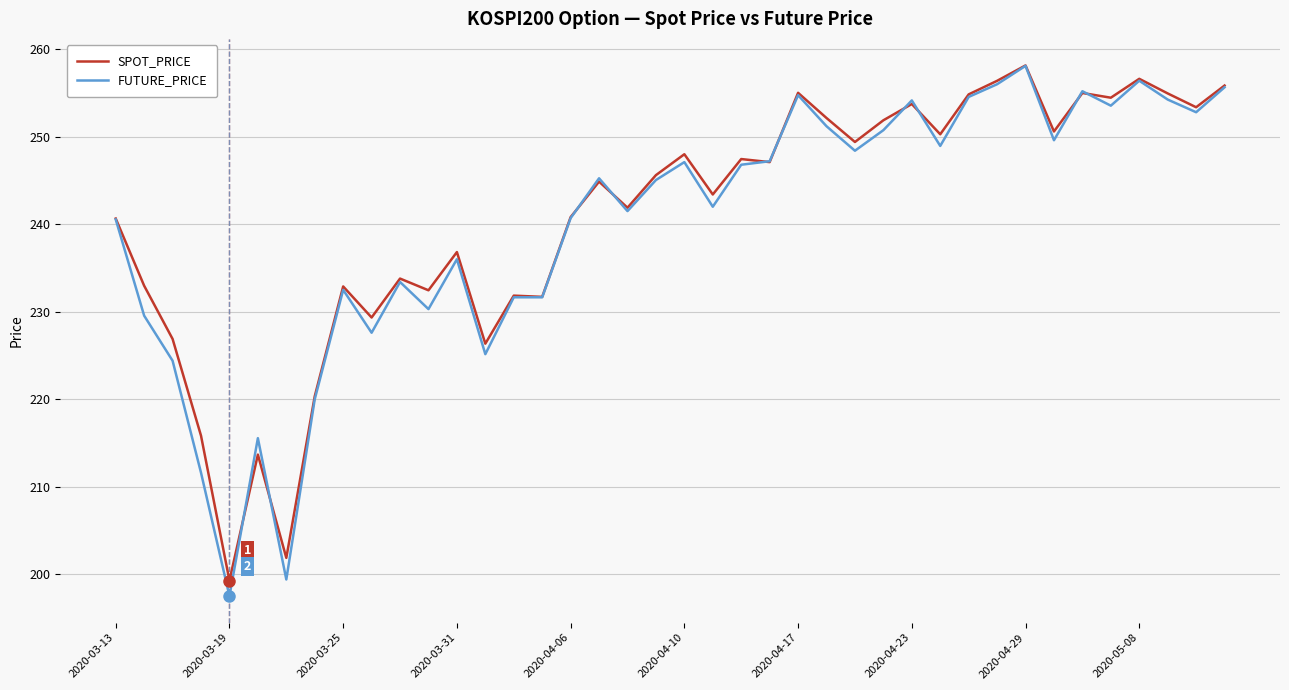

Rank the series by their average value, from lowest to highest.

FUTURE_PRICE, SPOT_PRICE